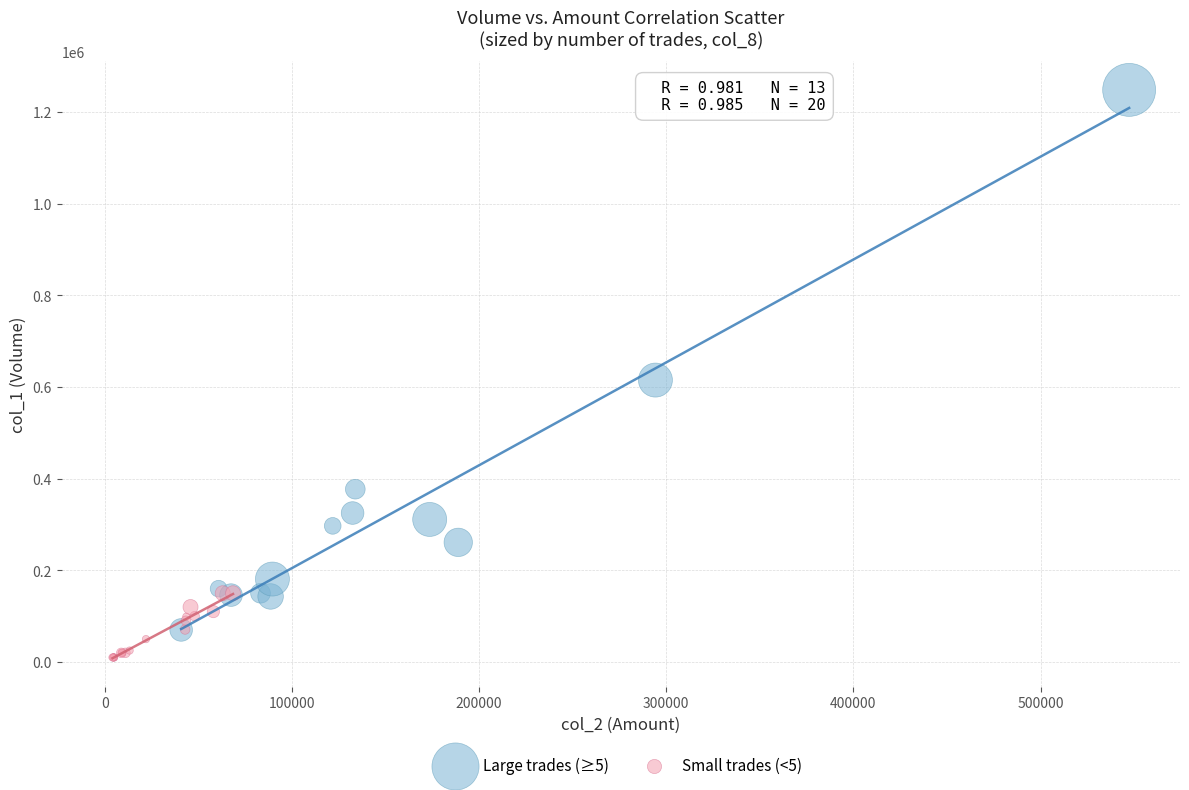

Which series has the largest Y range (max minus min)?

Large trades (≥5)